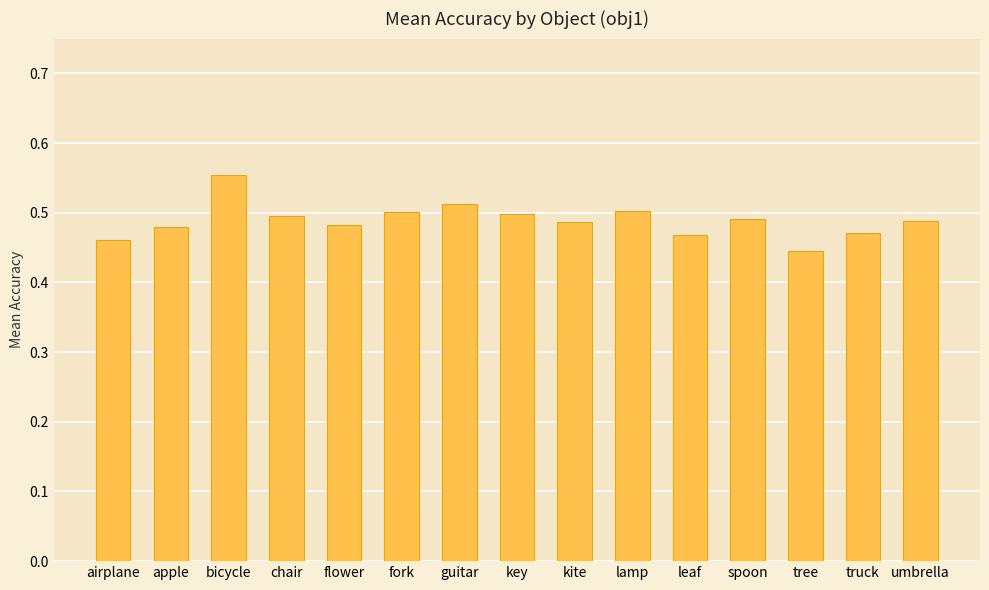

What is the sum of all values?

7.3